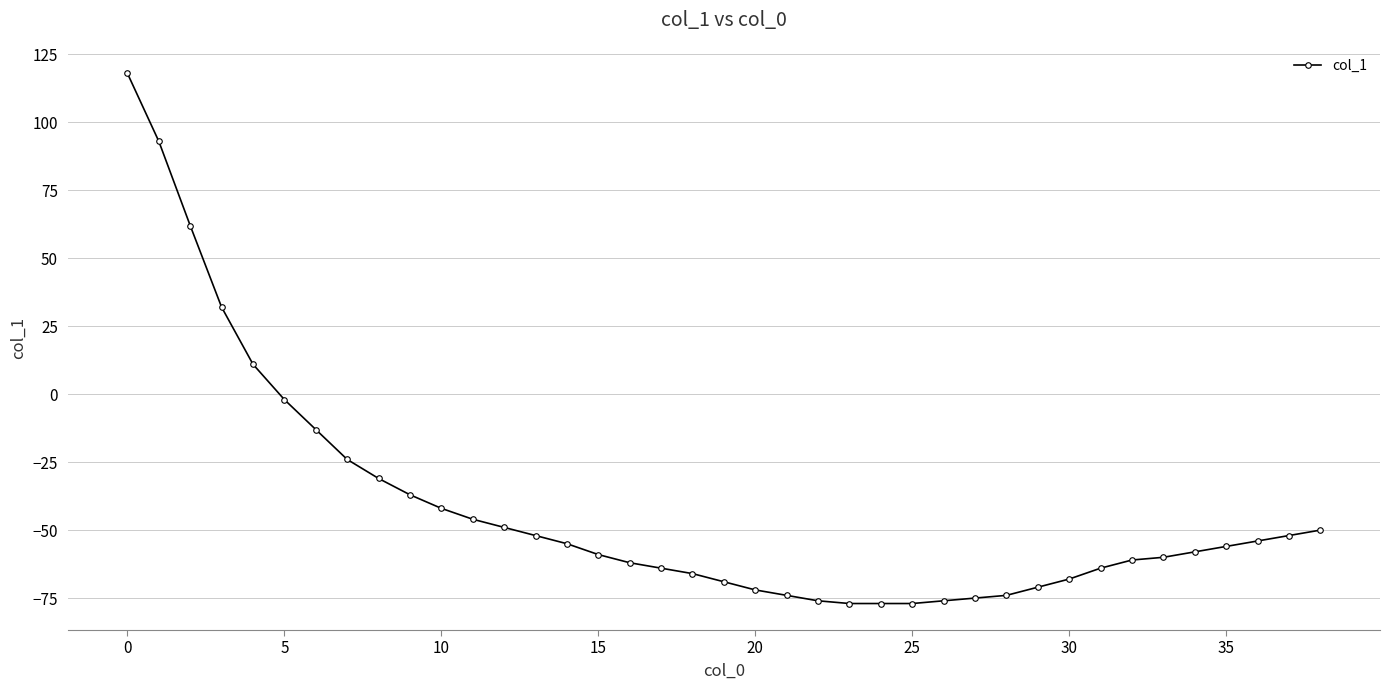

What is the smallest value displayed?

-77